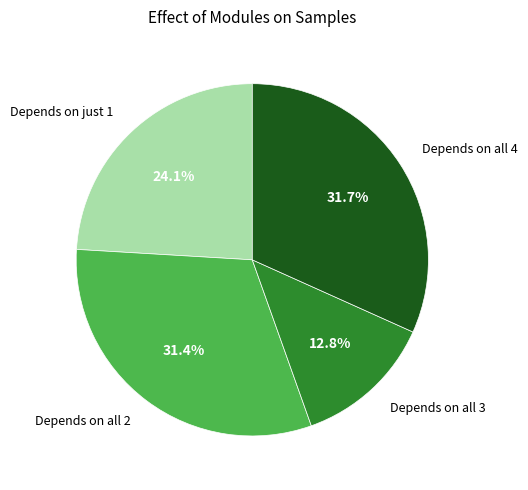

What is the smallest slice in the pie chart?

Depends on all 3